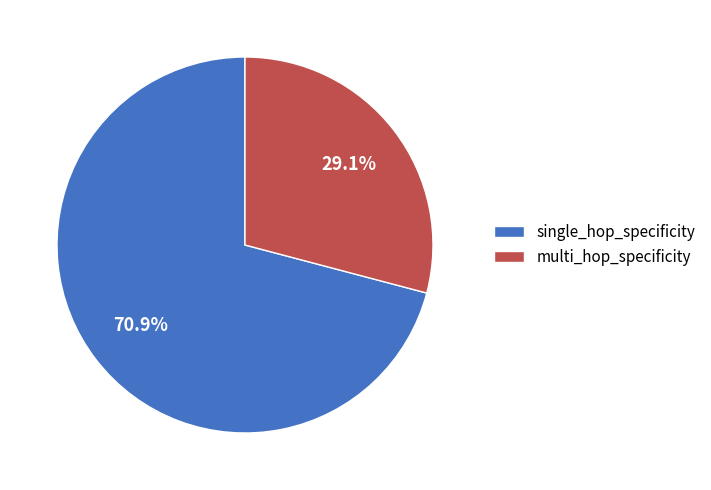

Is there a majority slice in this chart?

Yes